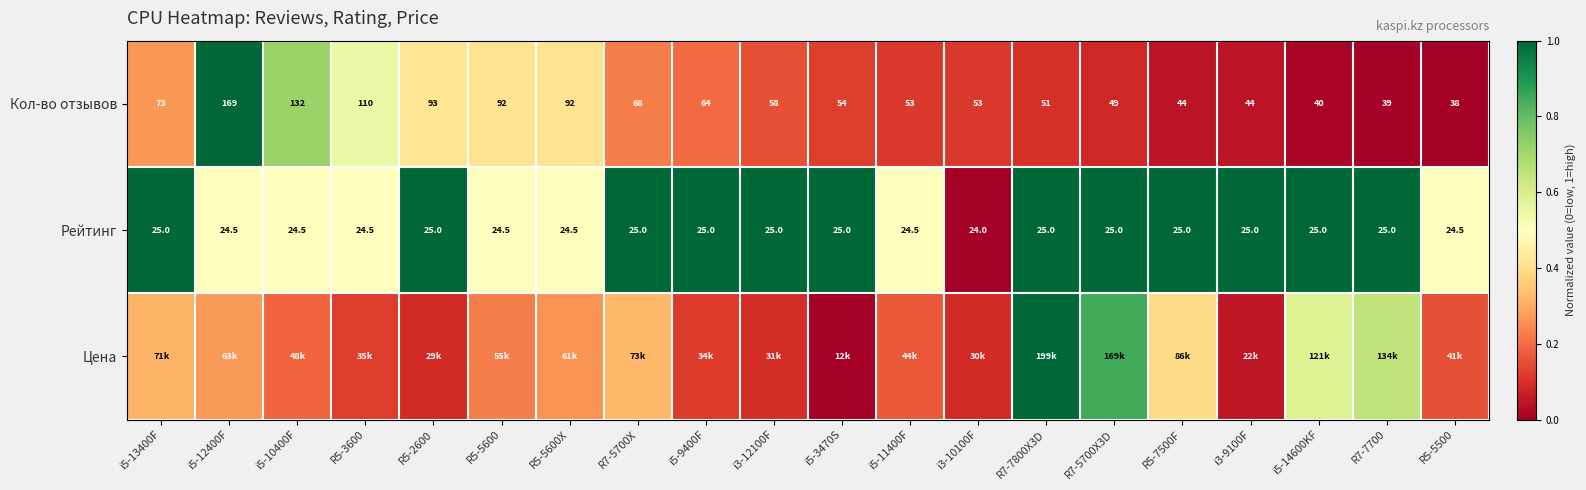

At which category does the chart reach its peak across all series?

i5-12400F